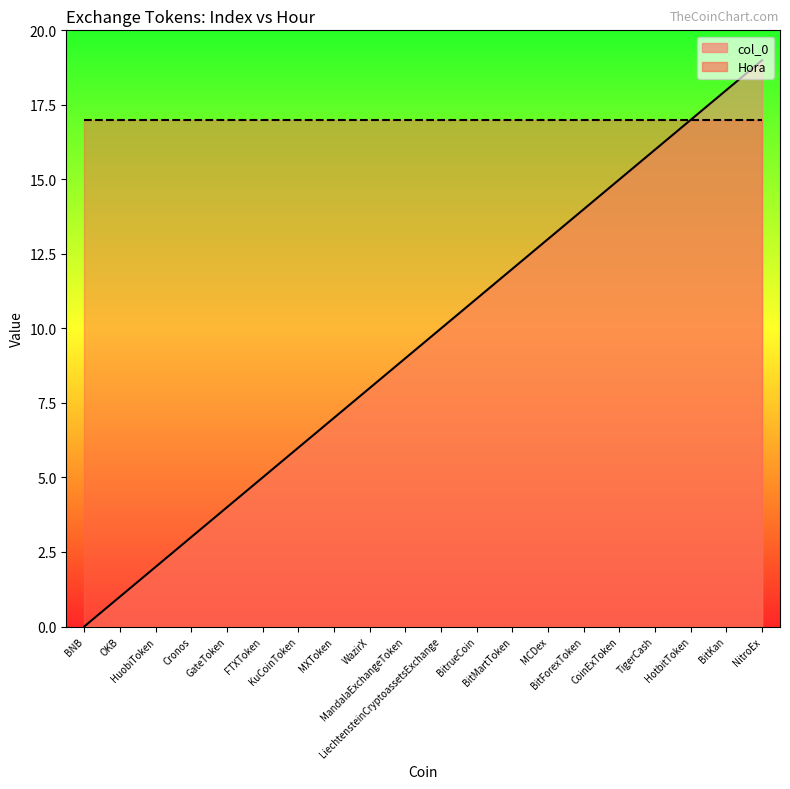

Reading right to left, extract all data points from this chart.

NitroEx=19	BitKan=18	HotbitToken=17	TigerCash=16	CoinExToken=15	BitForexToken=14	MCDex=13	BitMartToken=12	BitrueCoin=11	LiechtensteinCryptoassetsExchange=10	MandalaExchangeToken=9	WazirX=8	MXToken=7	KuCoinToken=6	FTXToken=5	GateToken=4	Cronos=3	HuobiToken=2	OKB=1	BNB=0